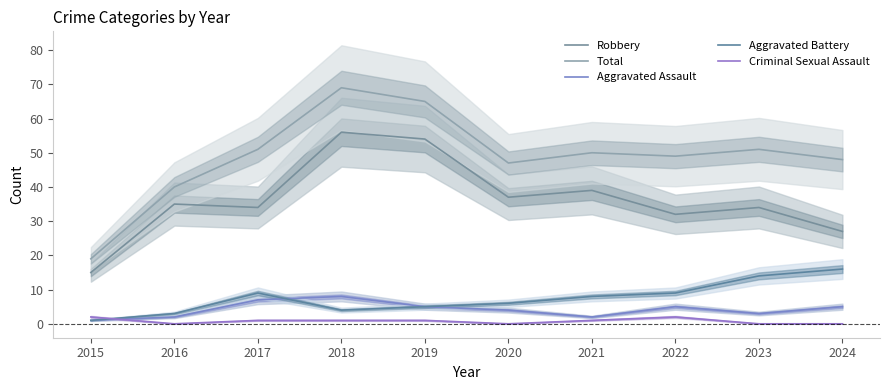

Is this an area chart (filled region under the line)?

No